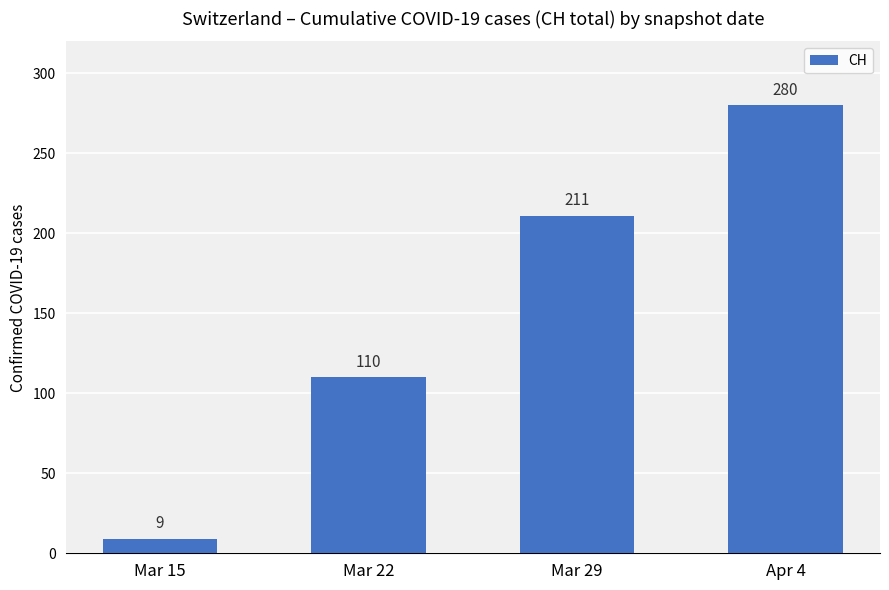

How many data points are less than 211?

2